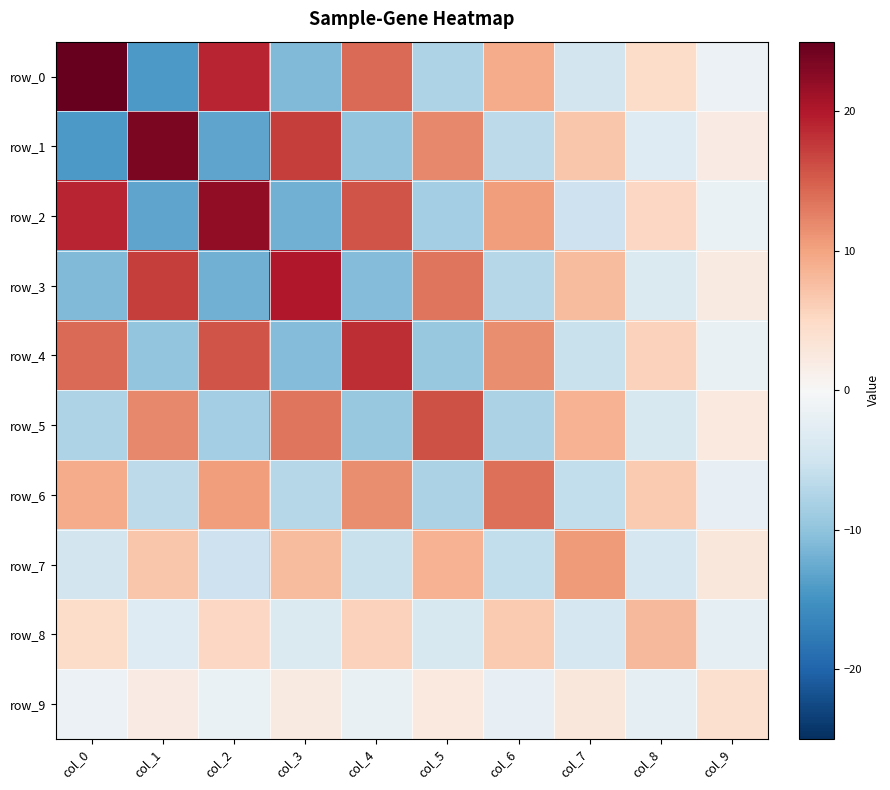

What is the difference between the maximum and minimum values in the row_3 series?

32.2